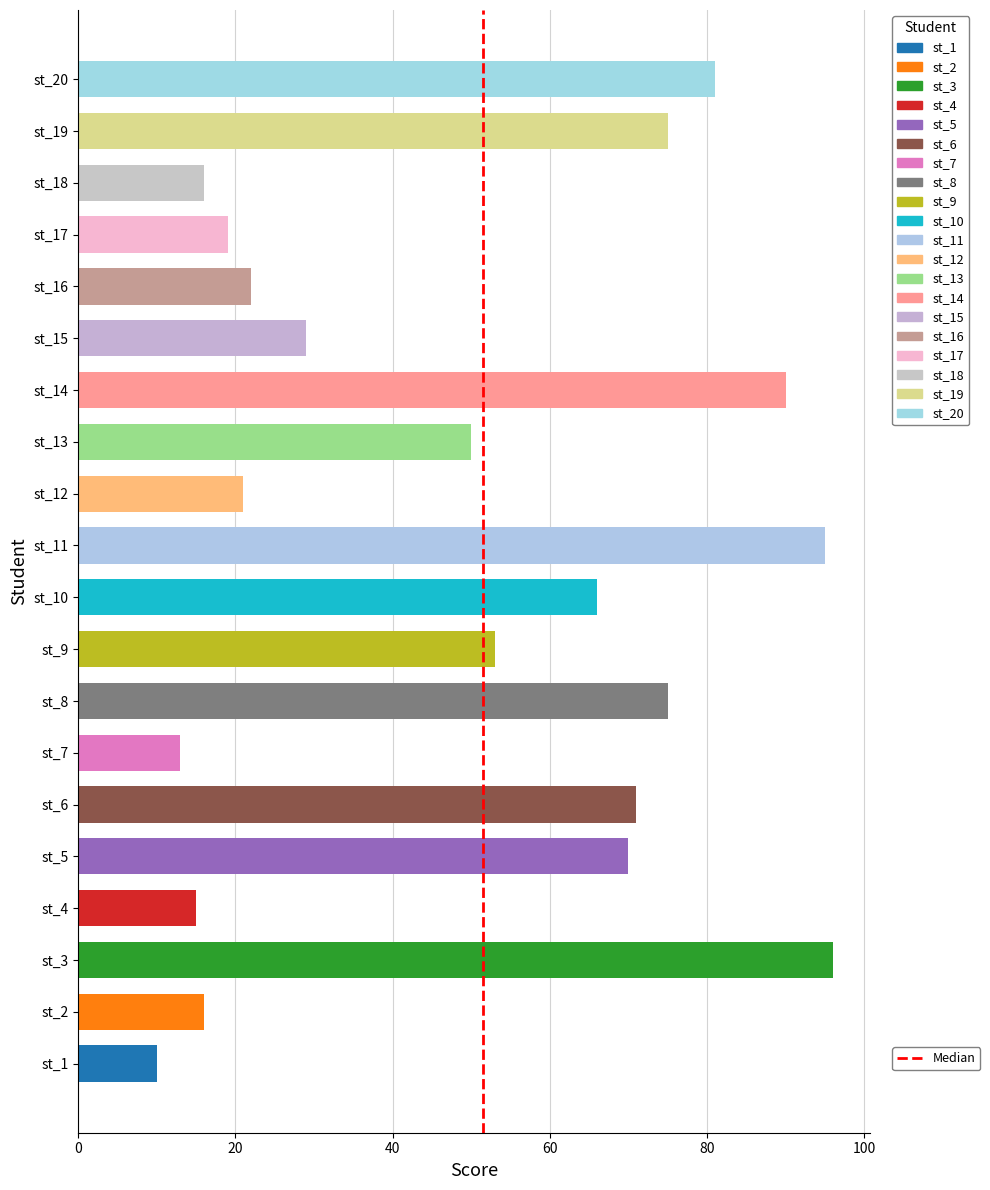

Are the bars grouped side by side (vs. stacked)?

No